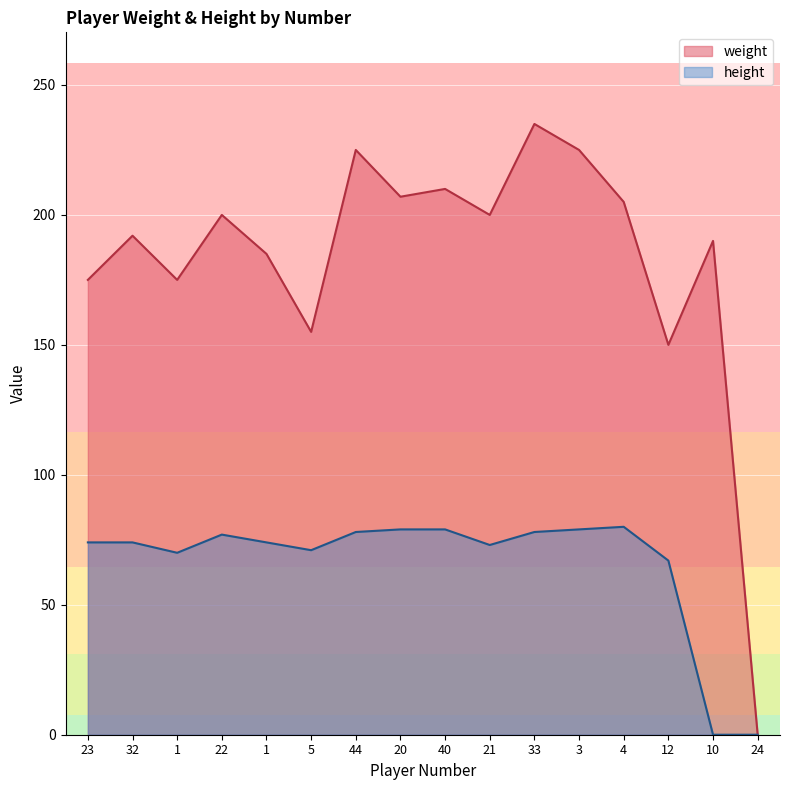

Where is the first local maximum for height?

22